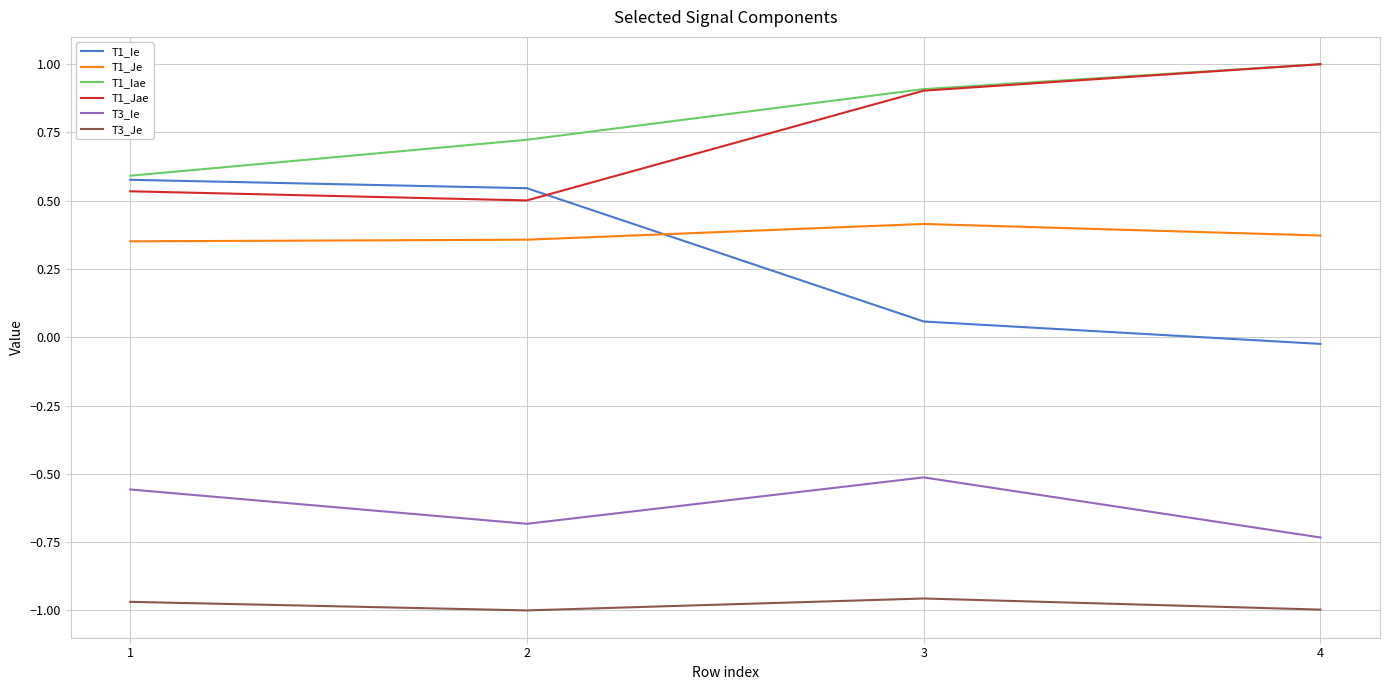

At which category does the chart reach its peak across all series?

4